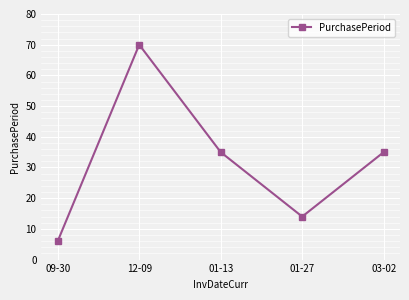

Does the chart have visible grid lines?

Yes